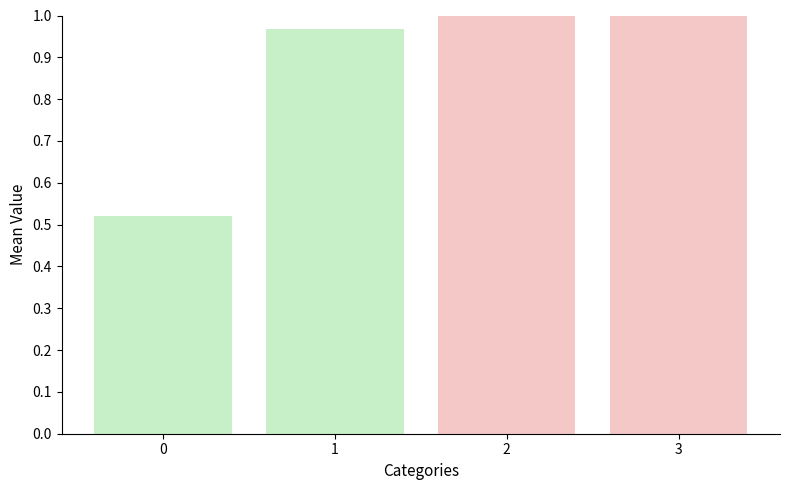

What is the sum of the values at 1 and 3?

2.0